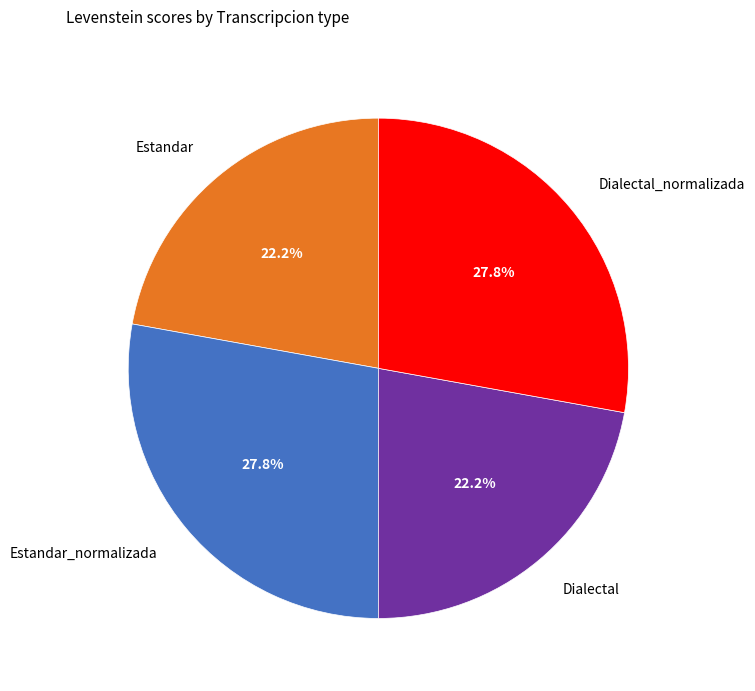

Count the number of slices in the pie.

4